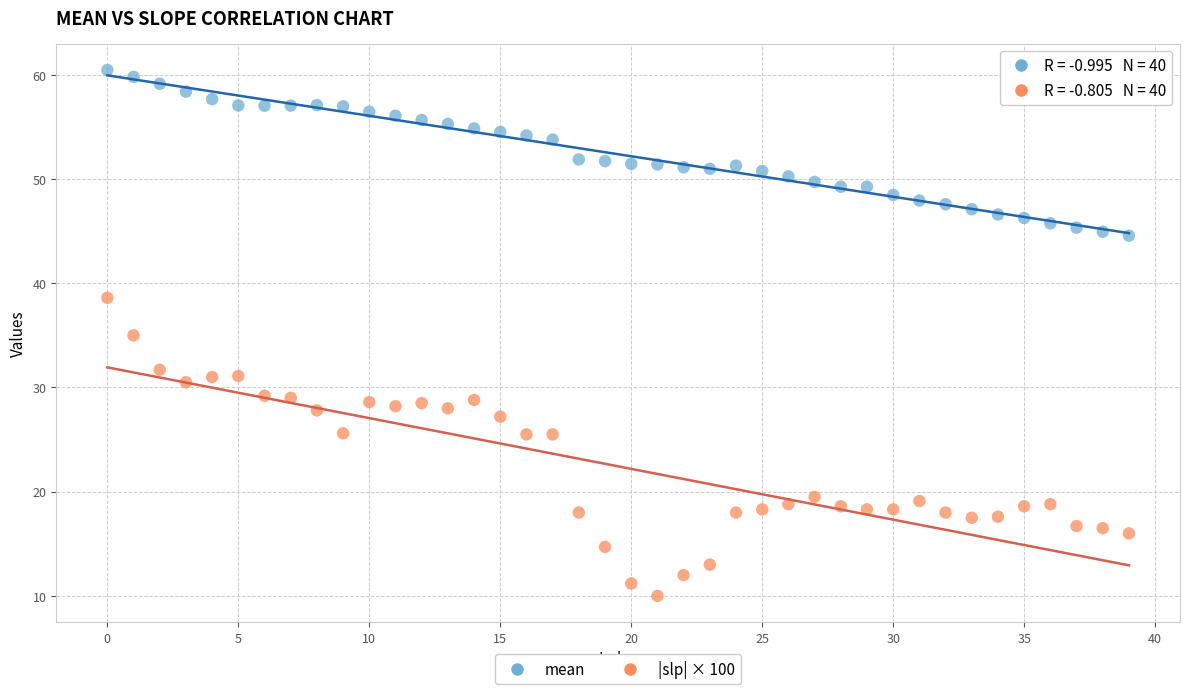

Across all data points, what is the range of Y values (max minus min)?

50.5